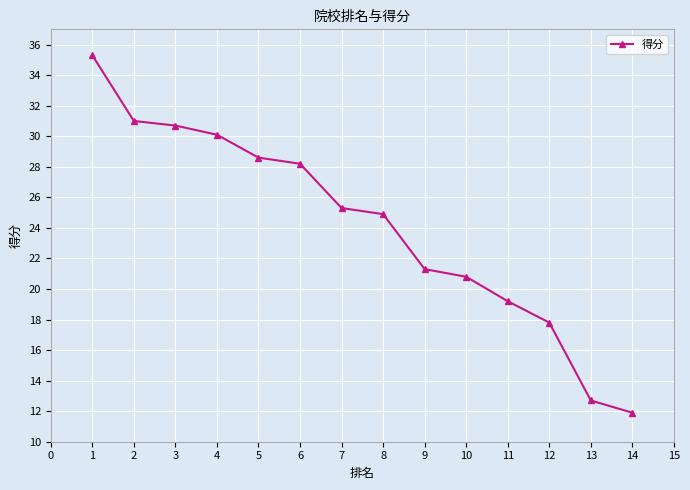

The value at 11 is 11.1. True or false?

False